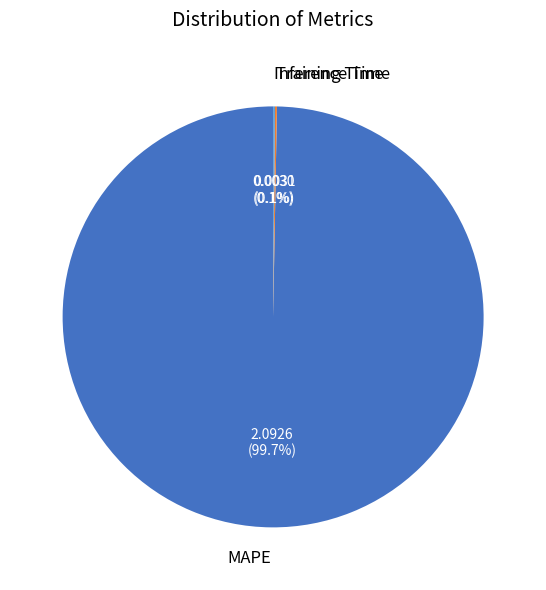

Is there a majority slice in this chart?

Yes